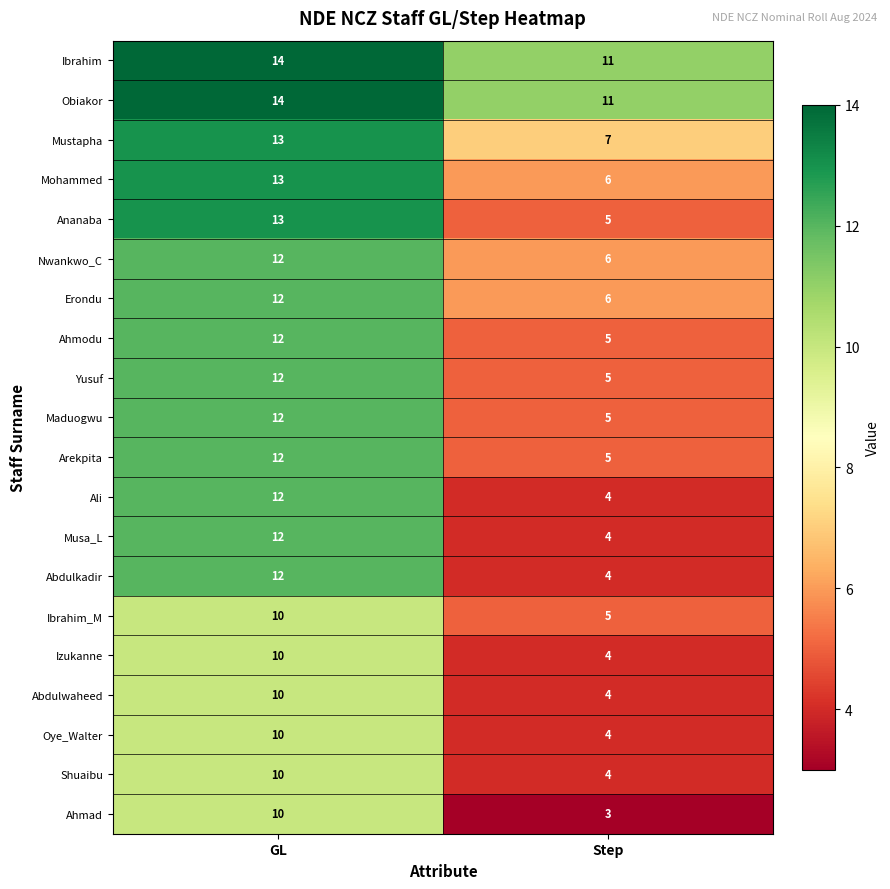

The Yusuf series shows 8 at GL. True or false?

False